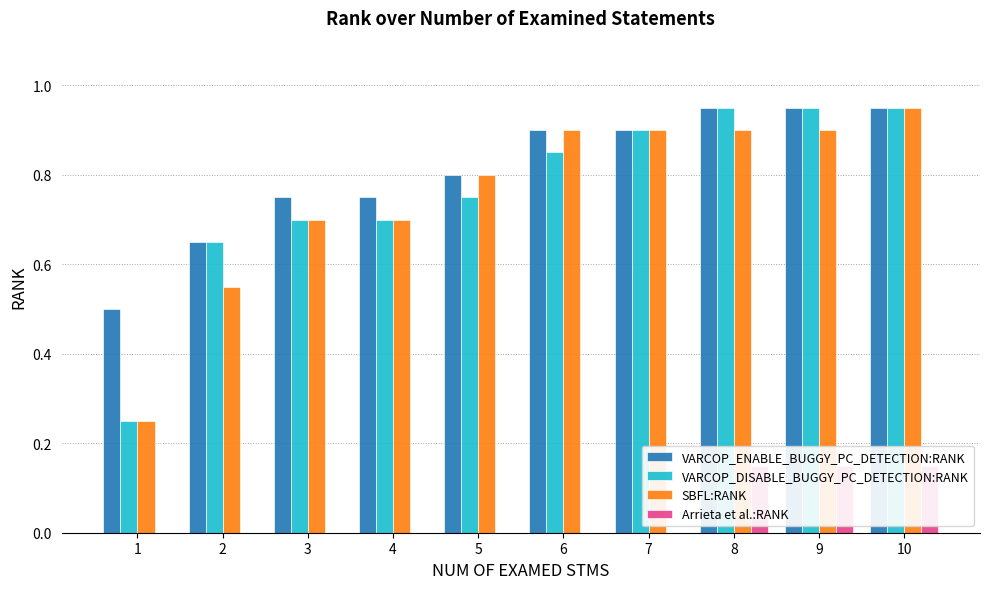

What is the approximate value of SBFL:RANK at 3?

0.7